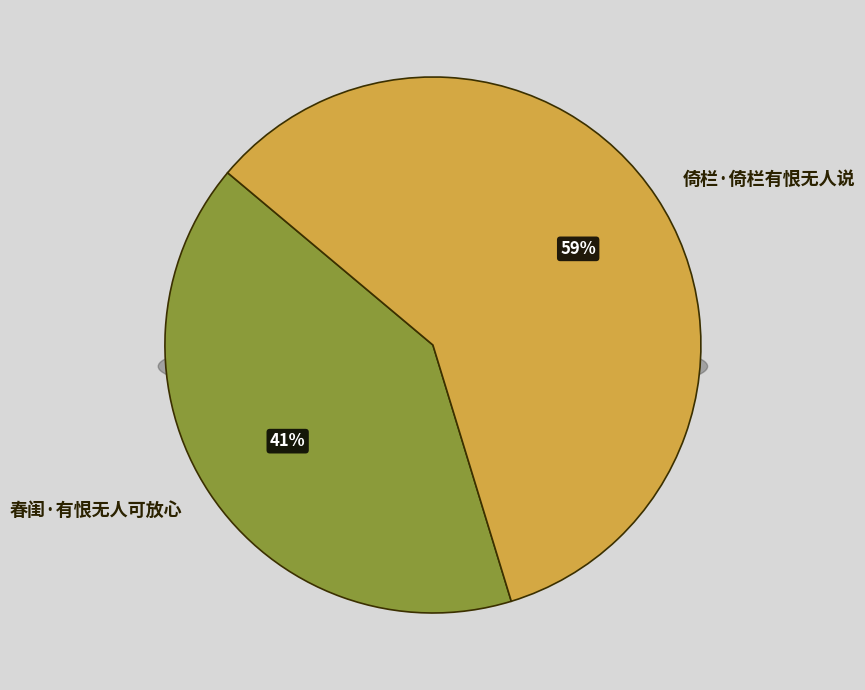

How many slices are in this pie chart?

2